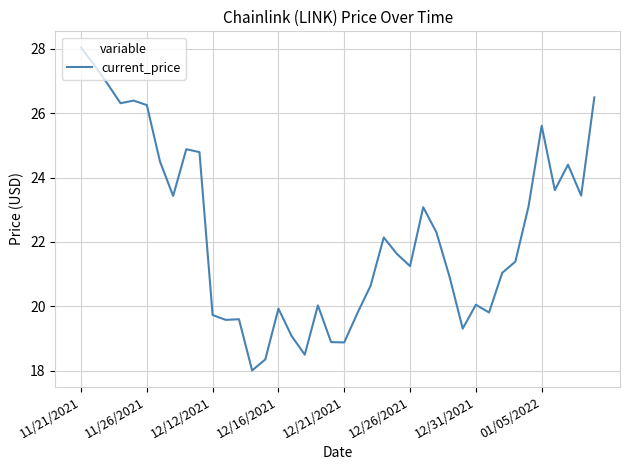

What is the smallest value displayed?

18.0